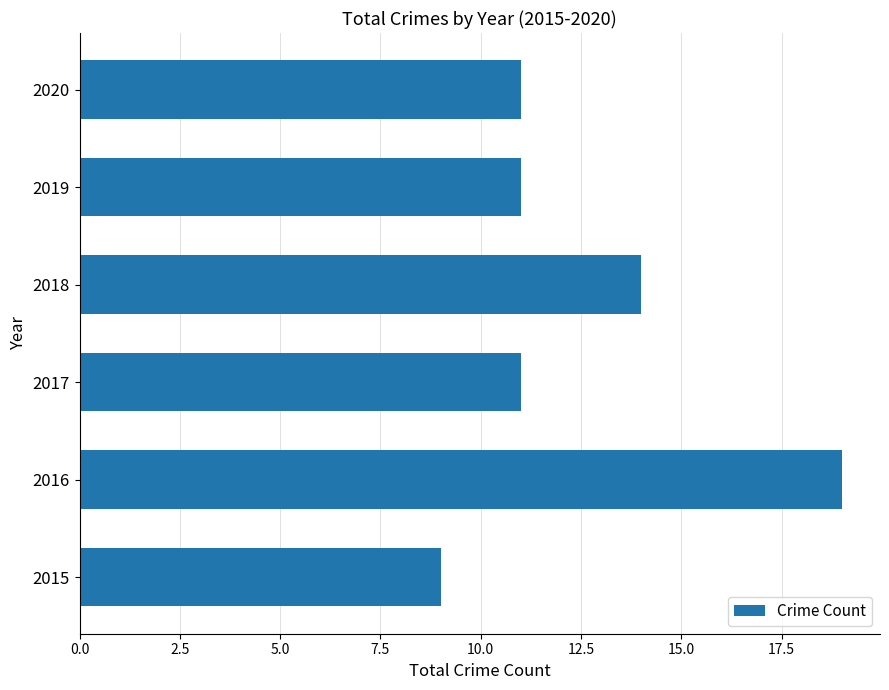

What is the ratio of the value at 2018 to the value at 2017?

1.3